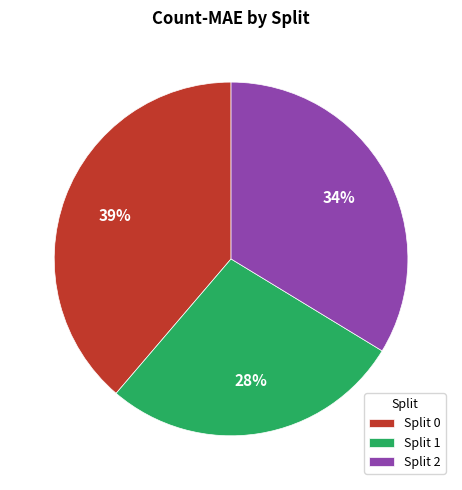

To the nearest percent, what is the difference between the largest and smallest slice percentages?

11%